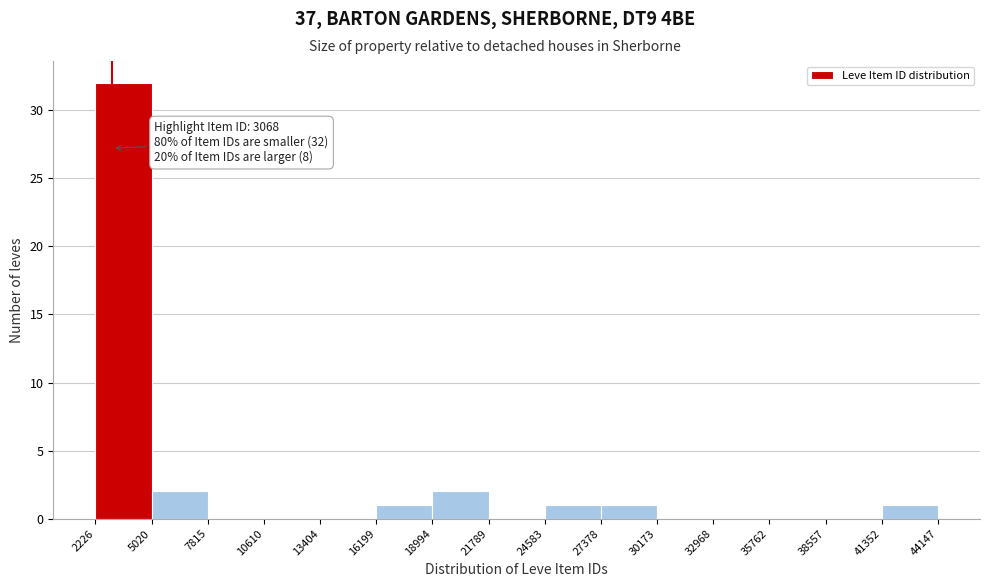

Which range on the x-axis has the tallest bar?

2226 to 5020